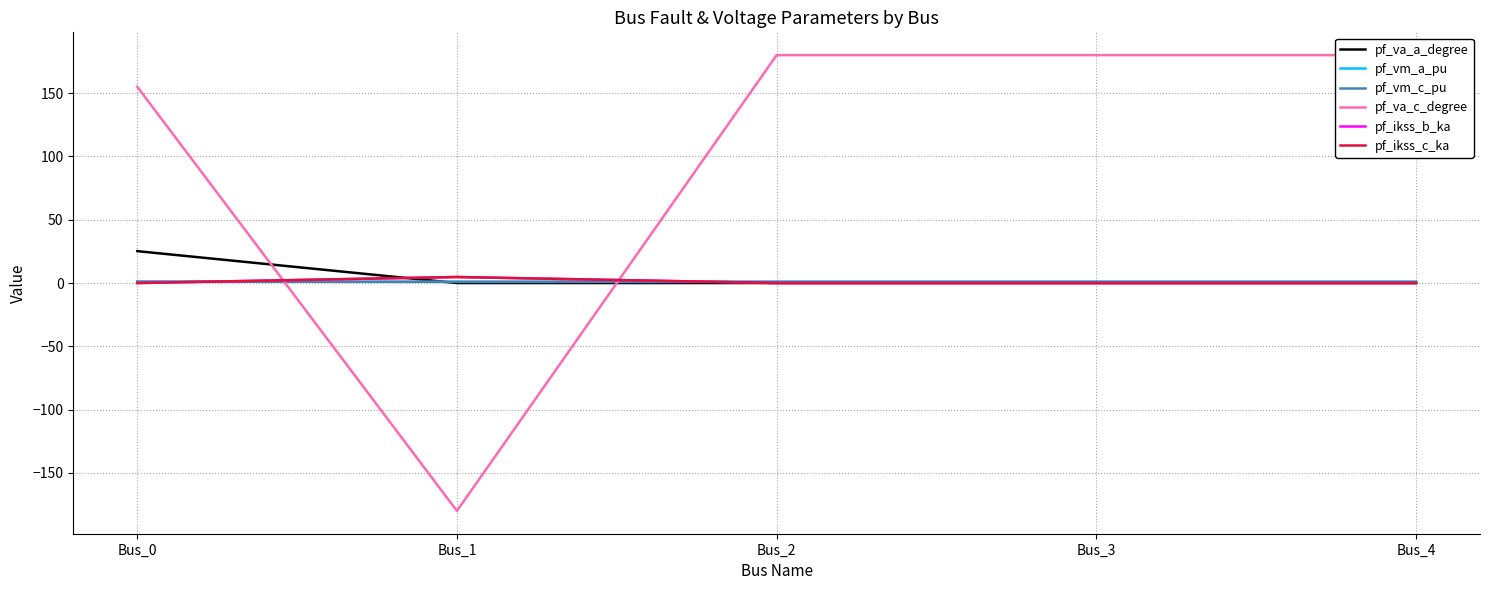

Is this an area chart (filled region under the line)?

No